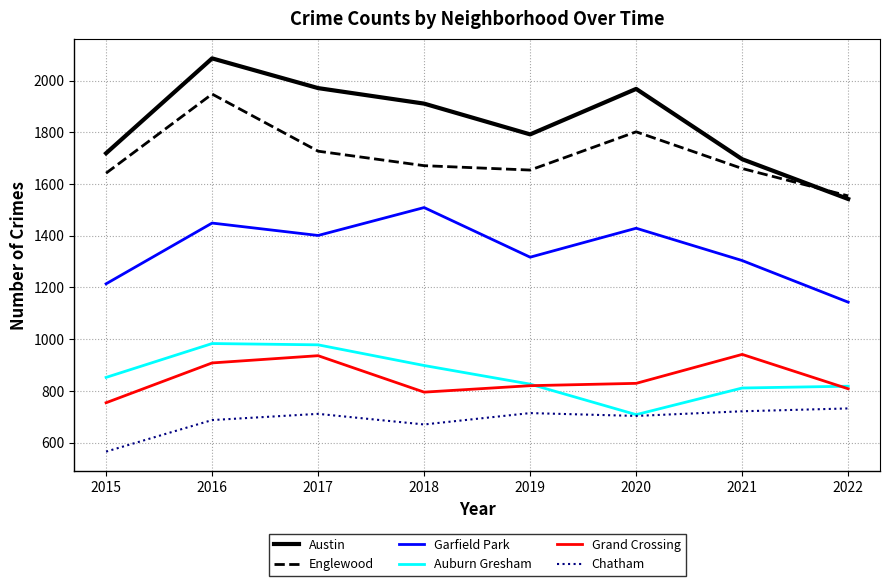

What value does the Garfield Park series have at 2018?

1509